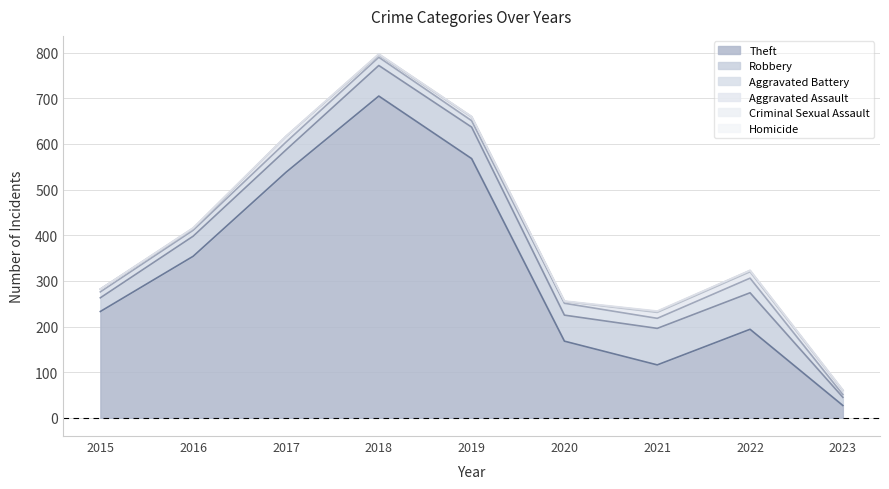

Reading right to left, extract all data points from this chart.

Theft: 27	194	116	168	568	705	538	354	233
Robbery: 18	80	80	57	69	67	49	44	30
Aggravated Battery: 6	32	22	26	14	18	17	13	13
Aggravated Assault: 9	14	13	4	8	5	12	3	6
Criminal Sexual Assault: 0	3	2	0	1	2	1	2	0
Homicide: 1	0	1	1	0	0	0	0	0